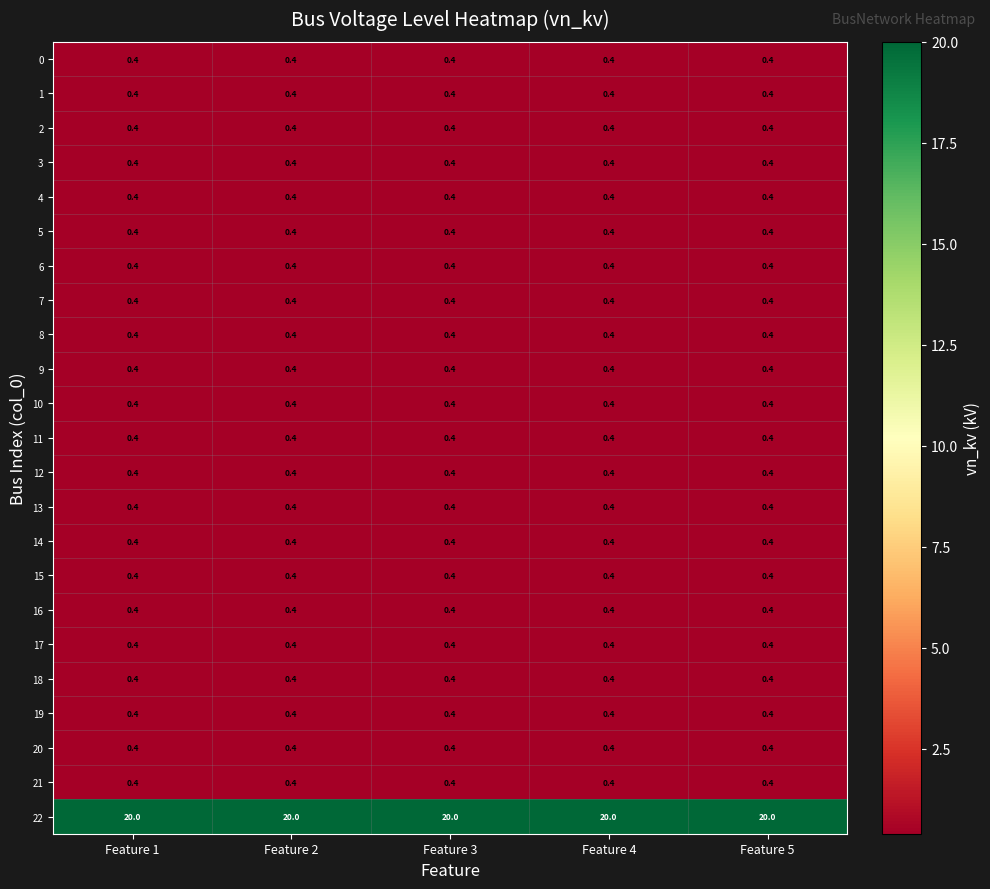

What is the spread (max minus min) of values at Feature 3?

19.6